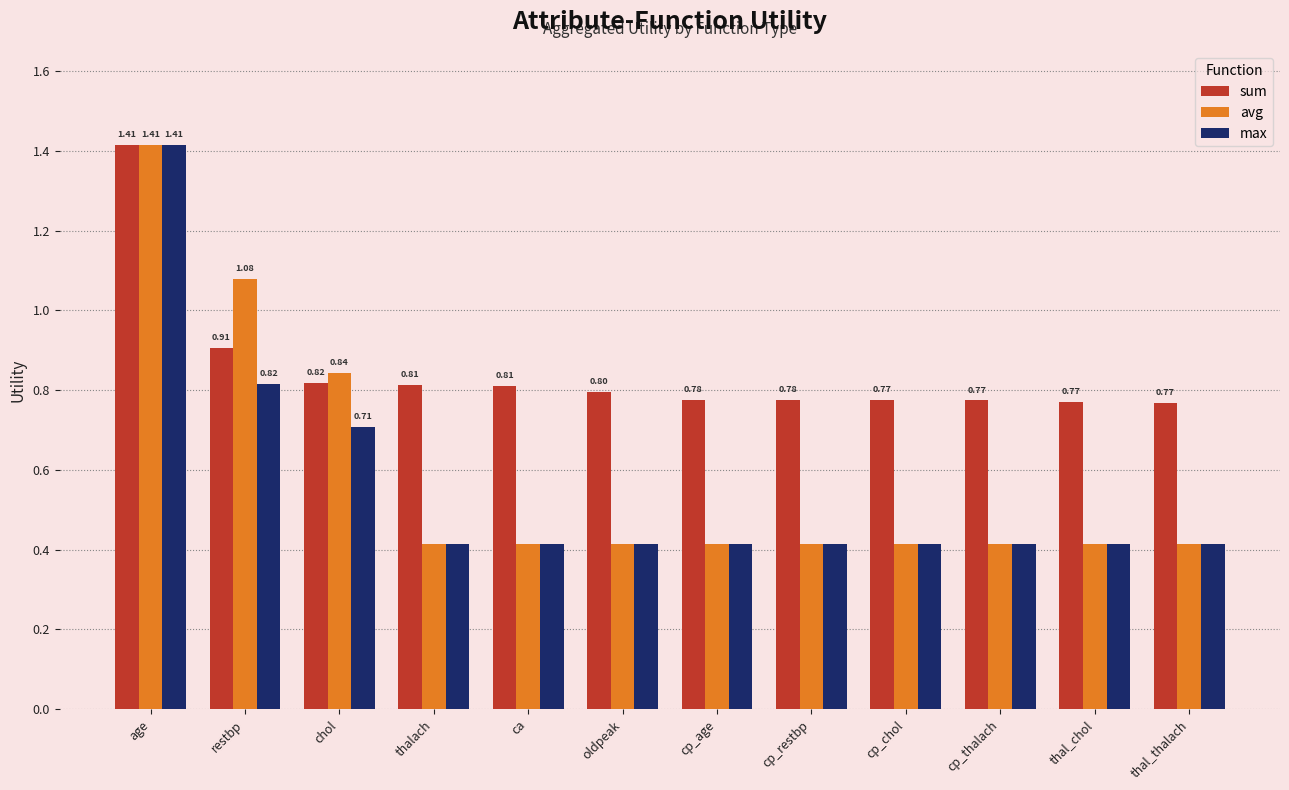

What is the label of the 9th bar from the left?

cp_chol